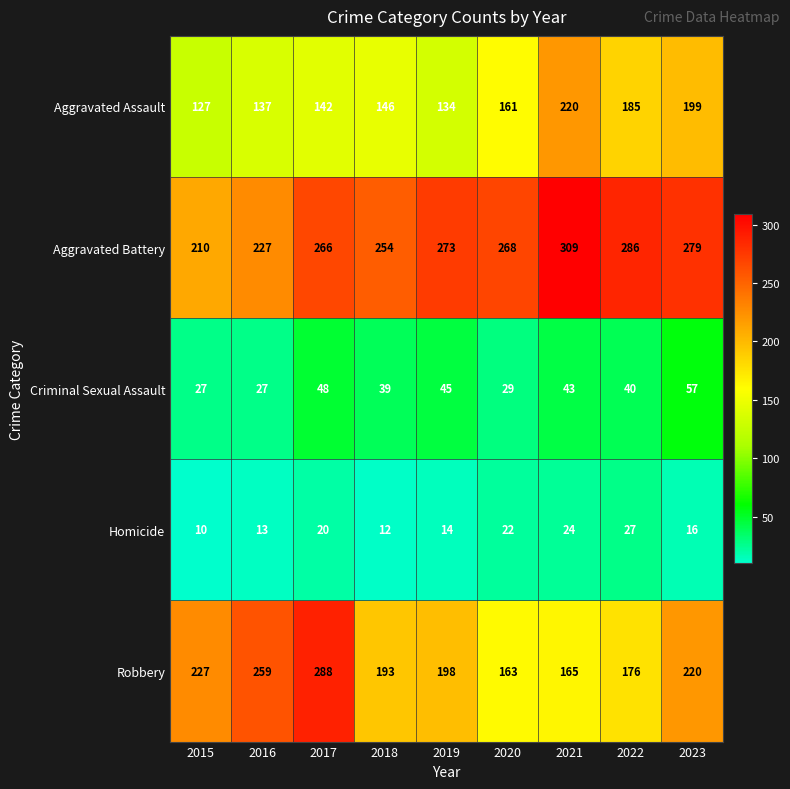

The value of Robbery at 2015 is 70. True or false?

False